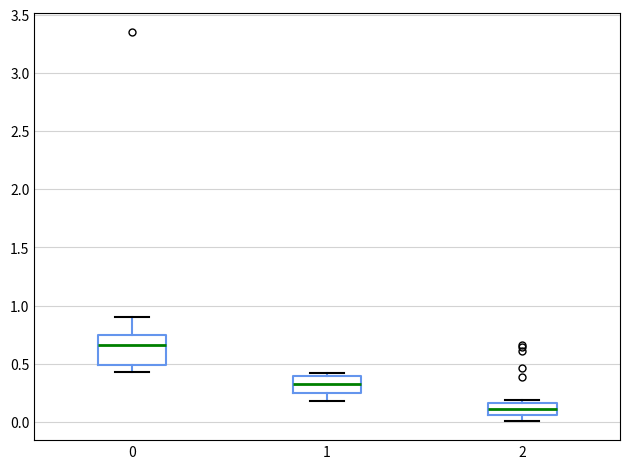

Reading left to right, transcribe this box plot: for each box, give where its median line is, the range the box spans, and where its two whiskers end, as read against the y-axis. The values are not printed on the chart, so give them approximately, as read against the axis.

0: median 0.65, box 0.50 to 0.75, whiskers 0.45 to 0.90
1: median 0.35, box 0.25 to 0.40, whiskers 0.20 to 0.40 (just above the box's upper edge)
2: median 0.10, box 0.05 to 0.15, whiskers 0.00 to 0.20